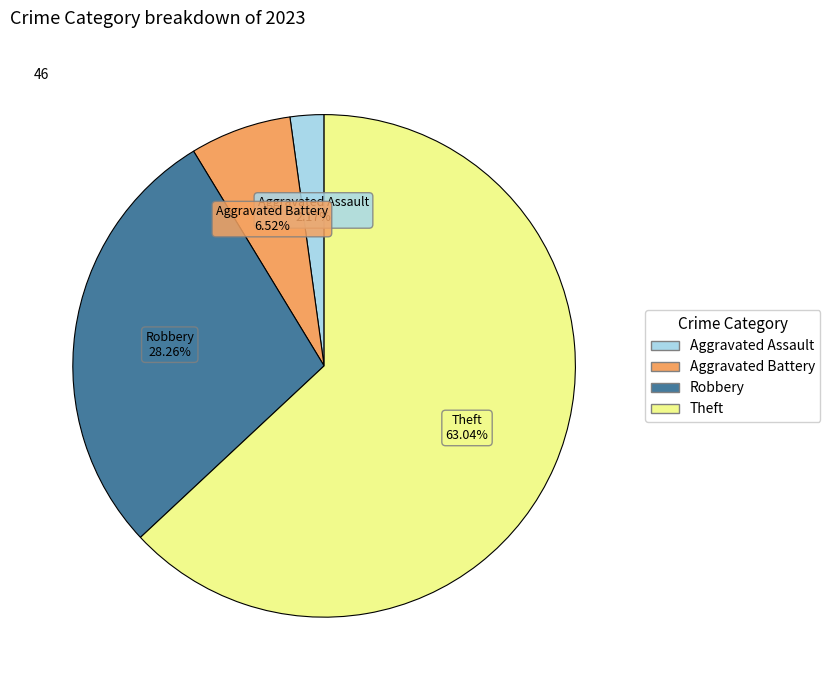

Do Aggravated Assault and Aggravated Battery together represent more than half of the pie?

No